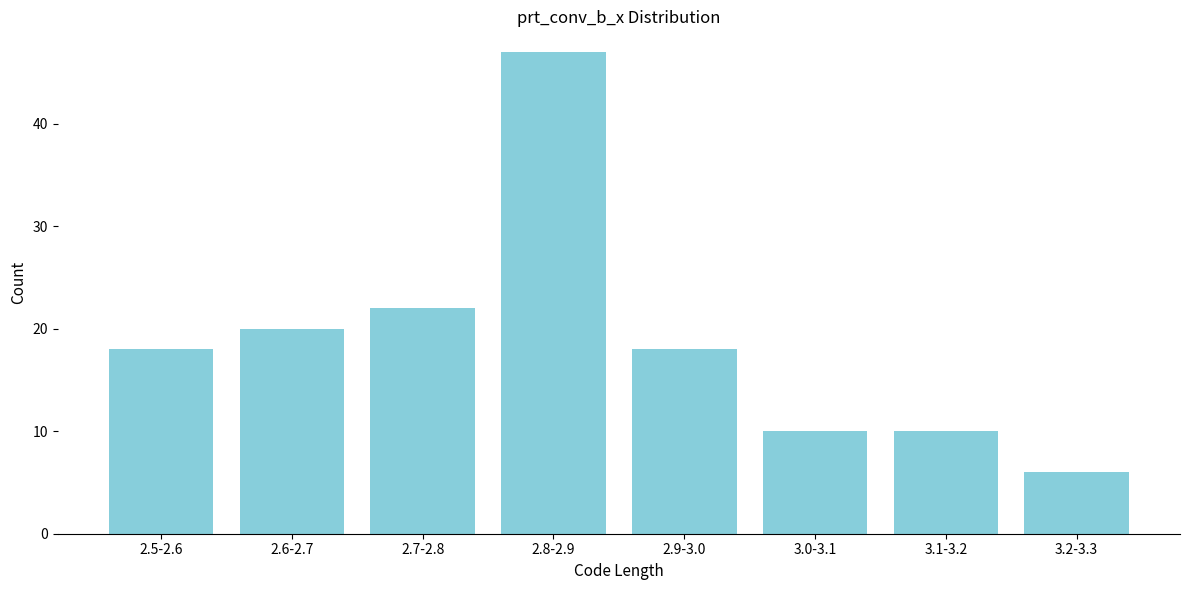

Reading left to right, list all the values displayed in this chart.

2.5-2.6=18	2.6-2.7=20	2.7-2.8=22	2.8-2.9=47	2.9-3.0=18	3.0-3.1=10	3.1-3.2=10	3.2-3.3=6